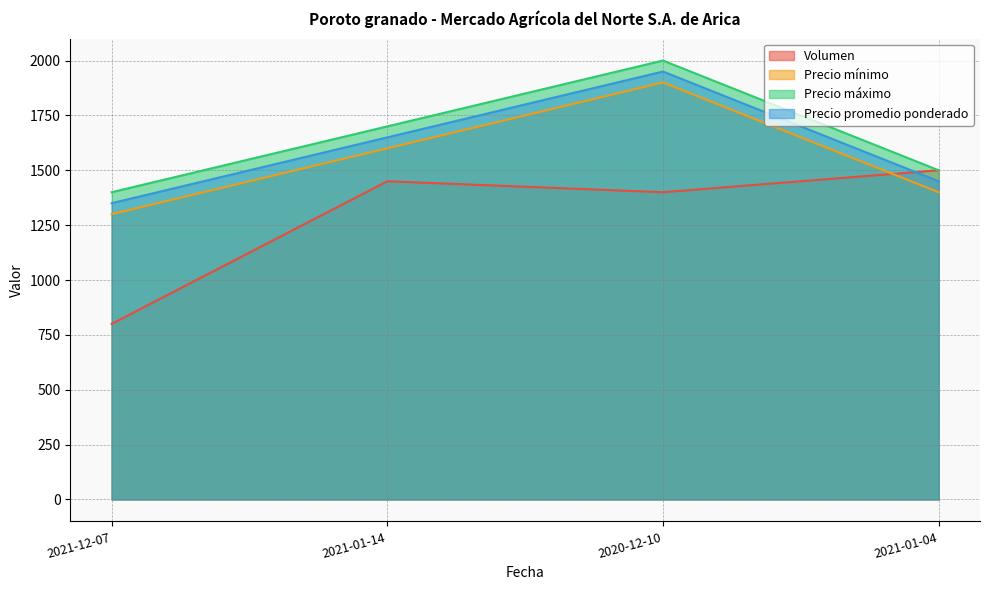

What is the approximate value of Precio máximo at 2021-01-04, to the nearest 50?

1500